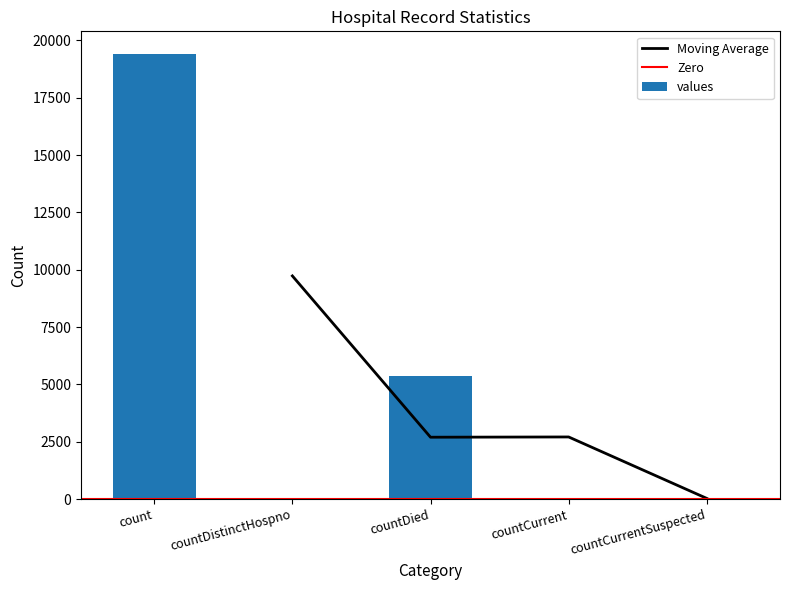

Rank the categories by value from highest to lowest.

count, countDied, countCurrent, countDistinctHospno, countCurrentSuspected